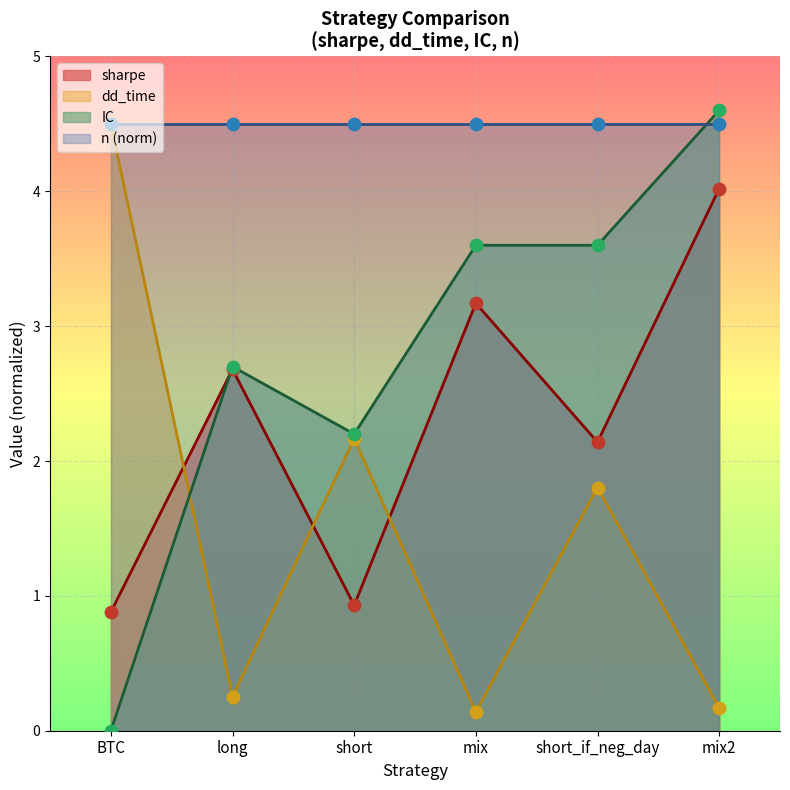

True or false: IC has a value of 2.3 at BTC.

False